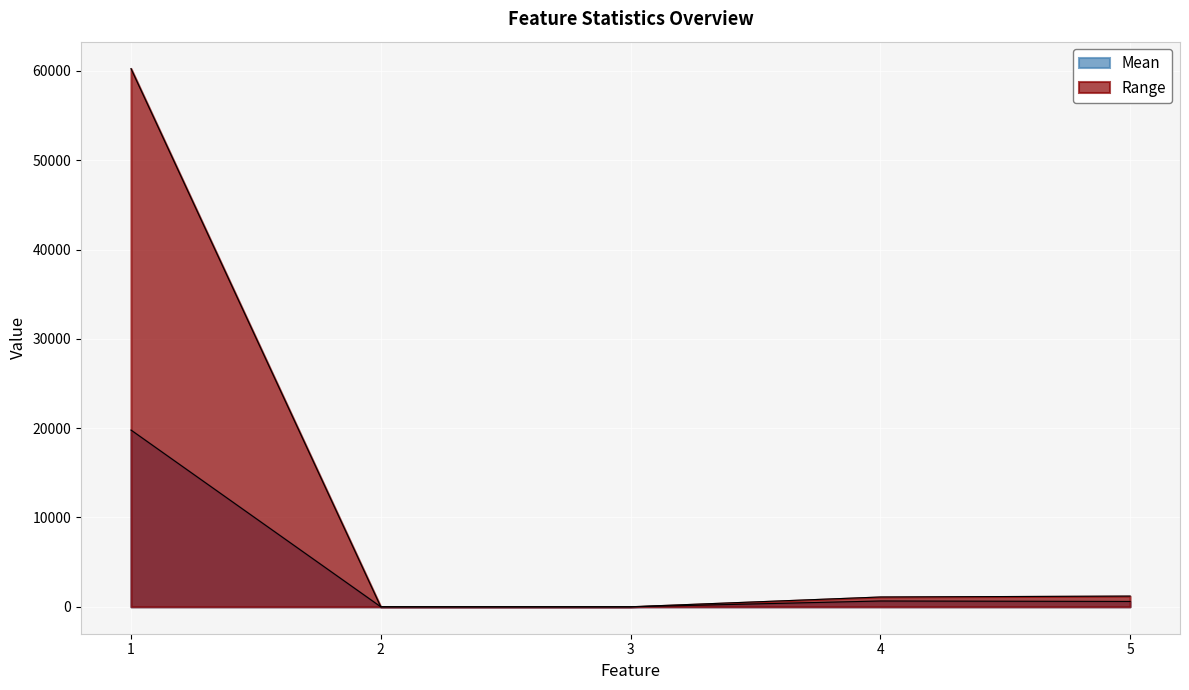

True or false: Range has more than 2 points higher than both neighbors.

False